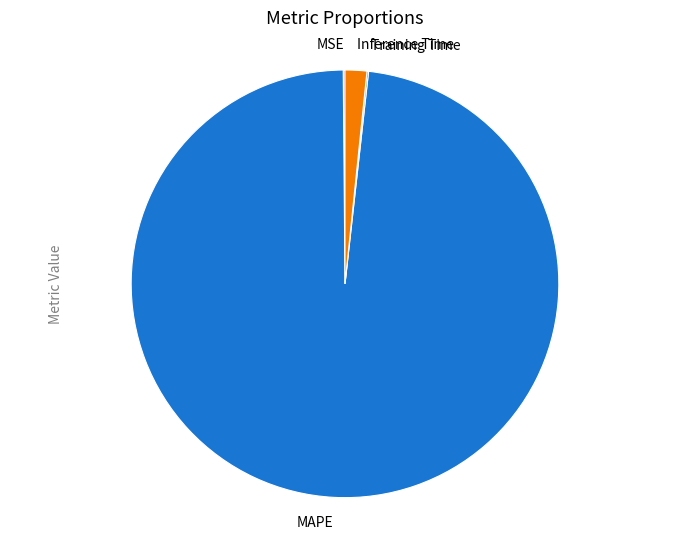

Is it true that MAPE is 98% of the pie?

True